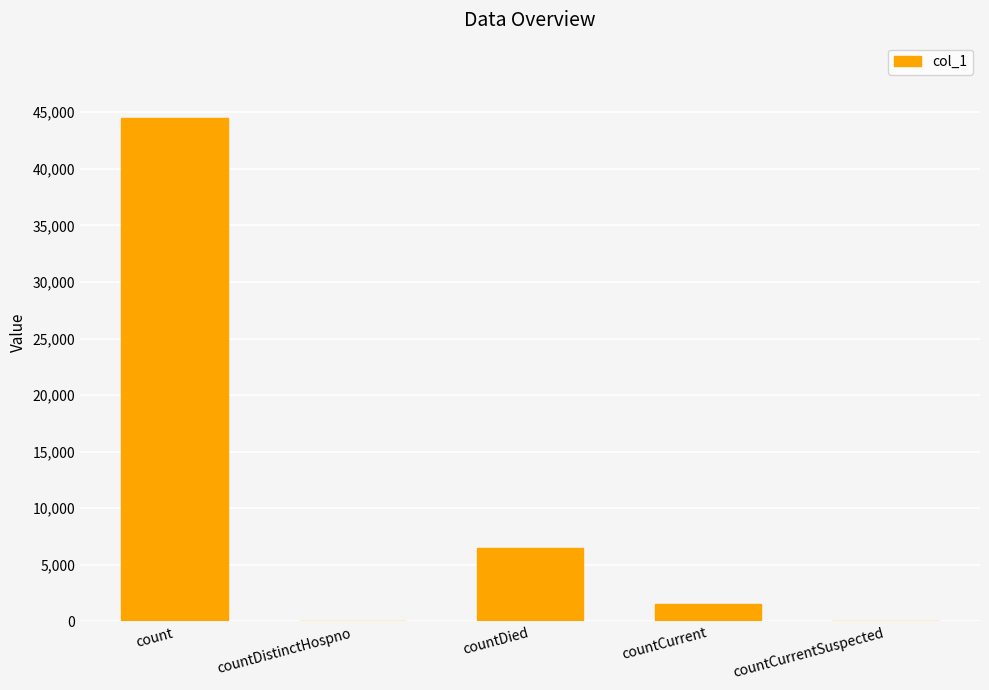

The value at count is 68141. True or false?

False